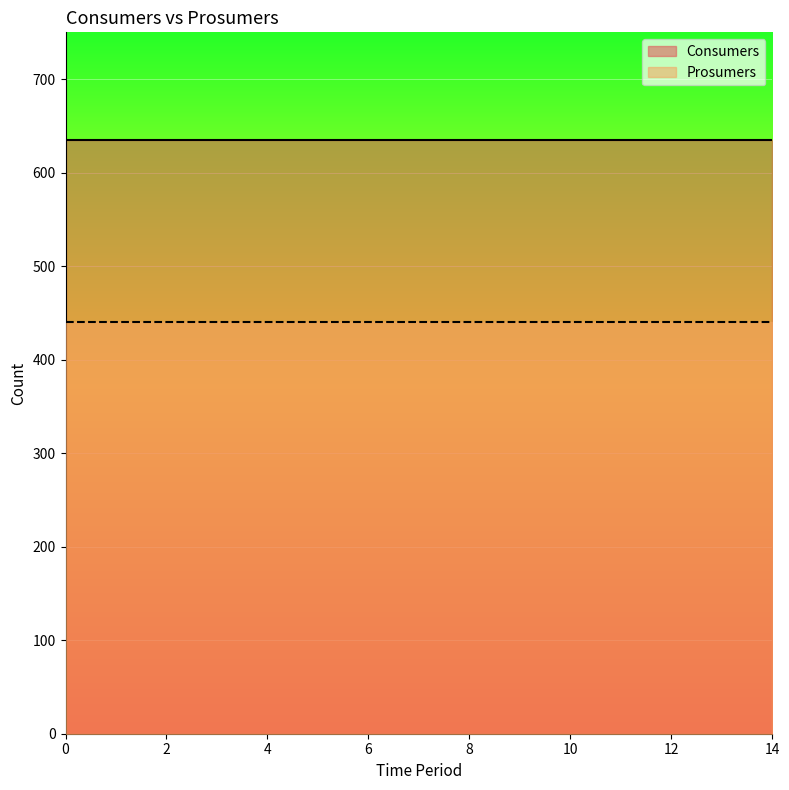

The value of Prosumers at 9 is 440. True or false?

True